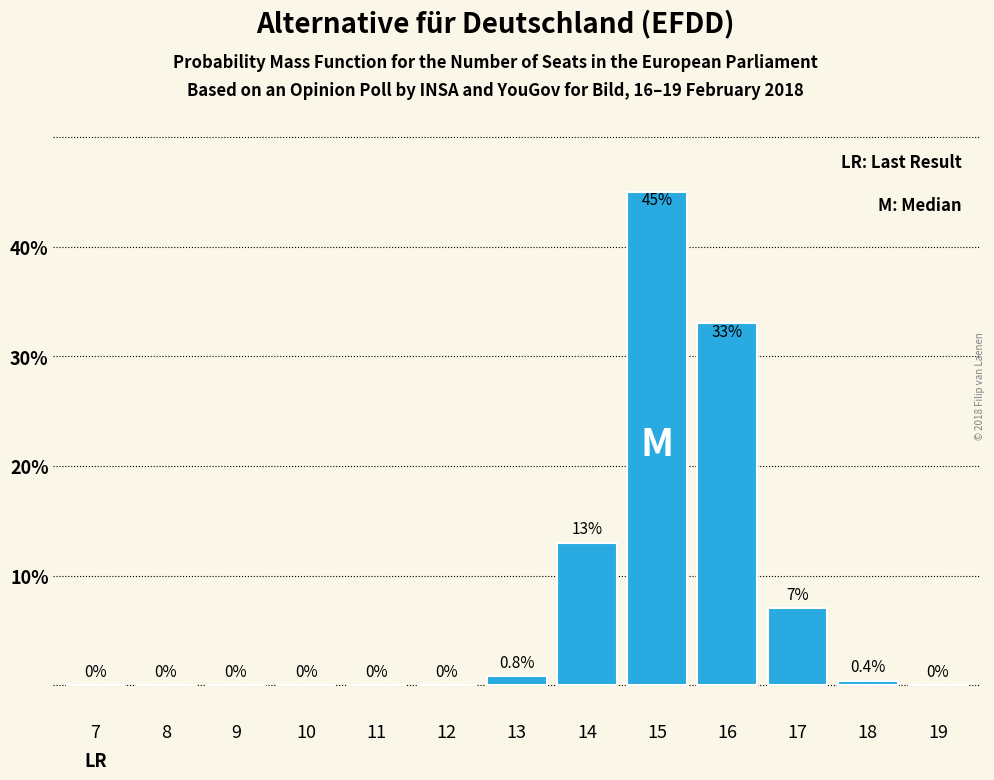

Reading right to left, extract all data points from this chart.

19=0.0	18=0.4	17=7.0	16=33.0	15=45.0	14=13.0	13=0.8	12=0.0	11=0.0	10=0.0	9=0.0	8=0.0	7=0.0